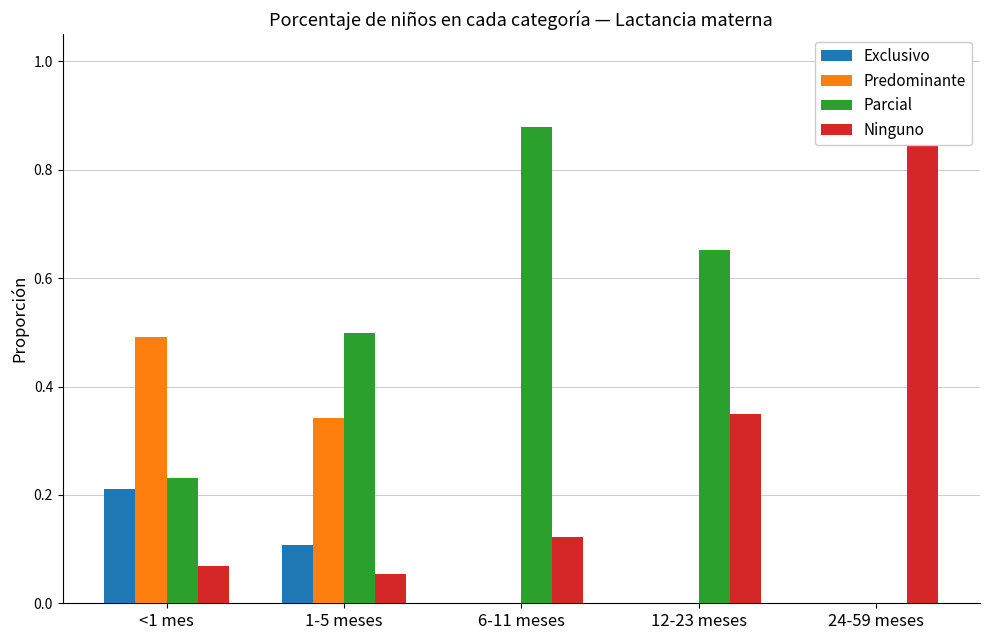

What is the sum of the Exclusivo values at 6-11 meses and 1-5 meses?

0.1